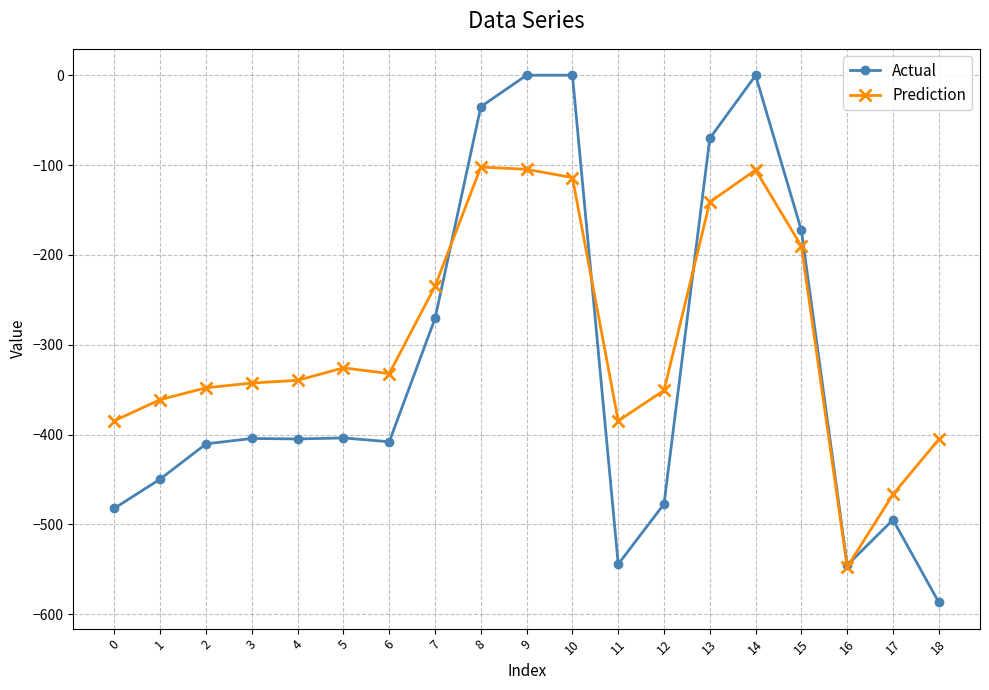

After their last crossing, which series has the higher values: Actual or Prediction?

Prediction